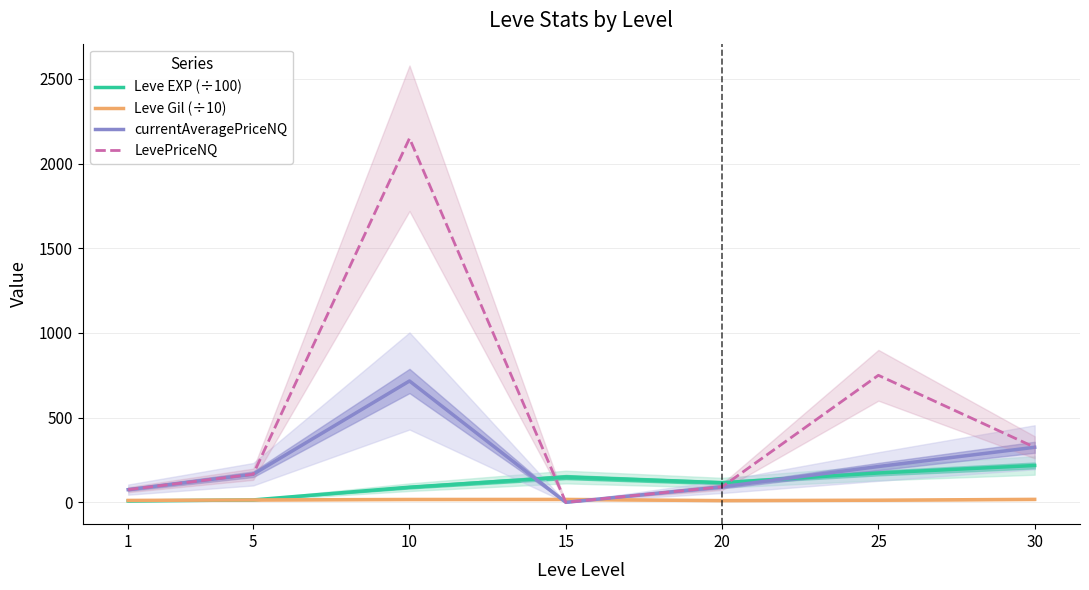

How many interior local peaks does the LevePriceNQ series have?

2